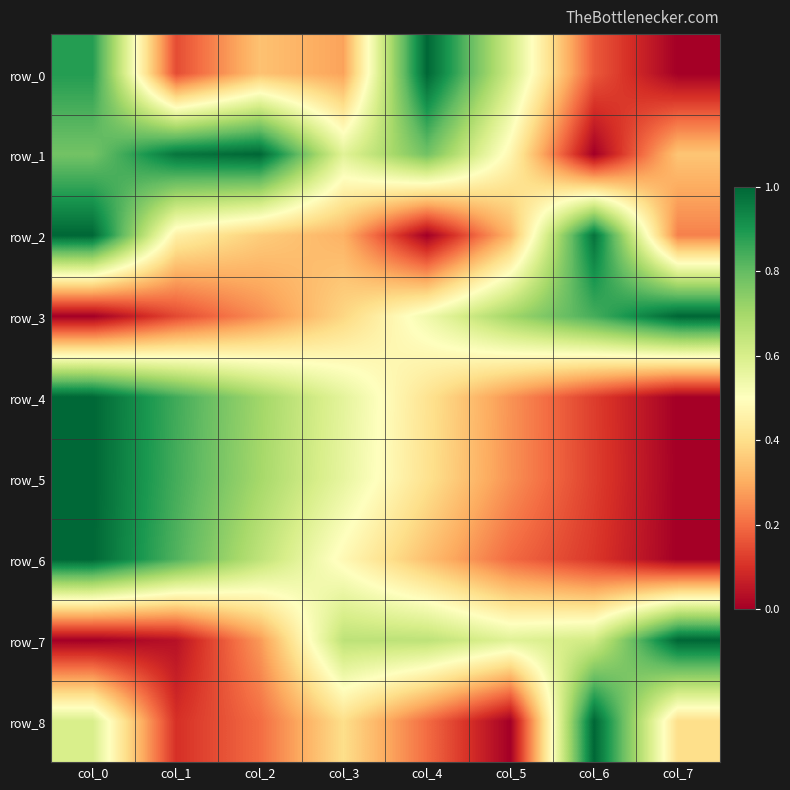

Which series has the largest total across all categories?

row_1